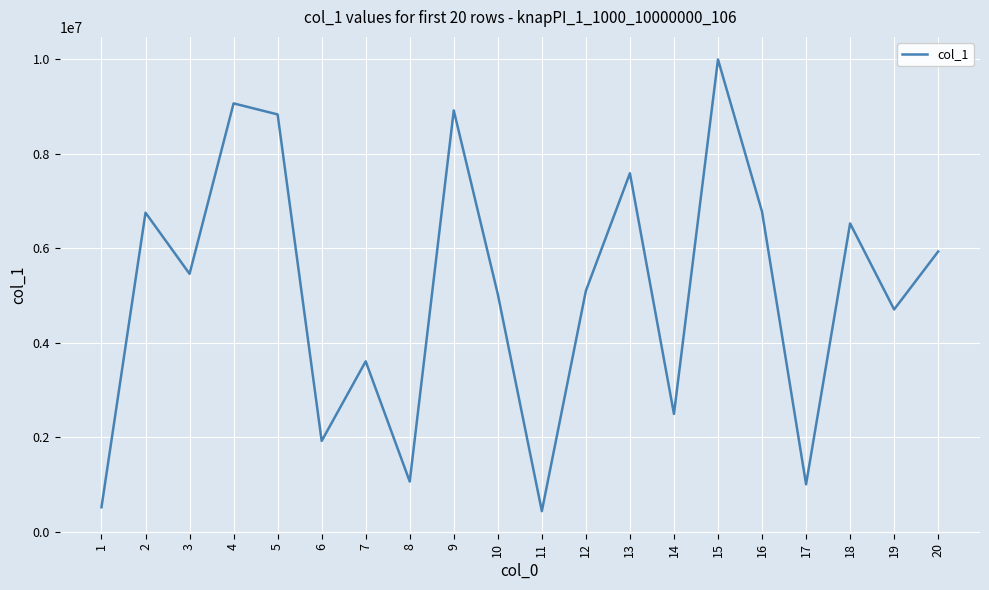

What is the greatest value displayed?

9990595